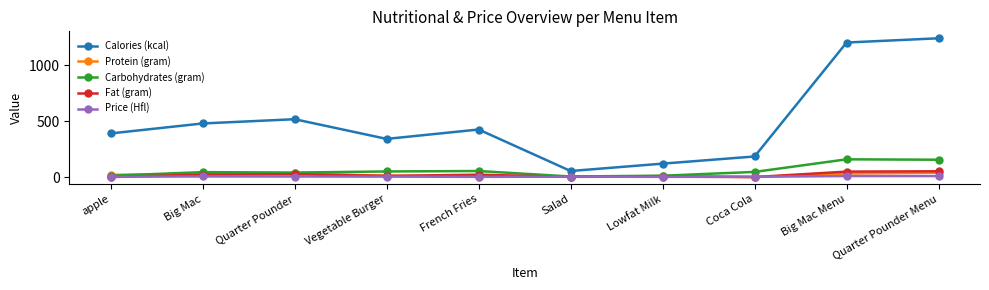

Which series has the largest total across all categories?

Calories (kcal)